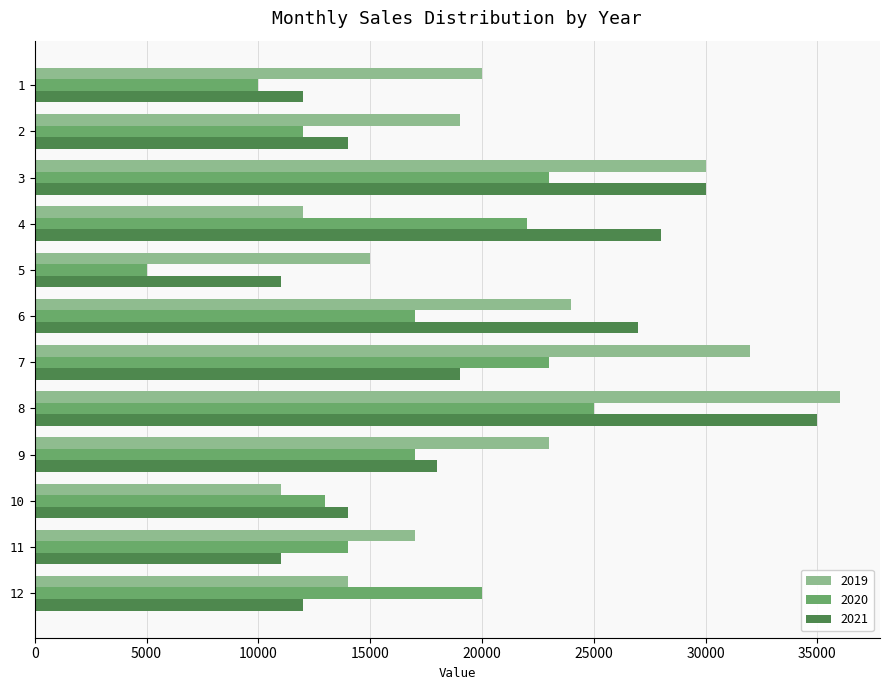

Which series has the widest spread of values?

2019